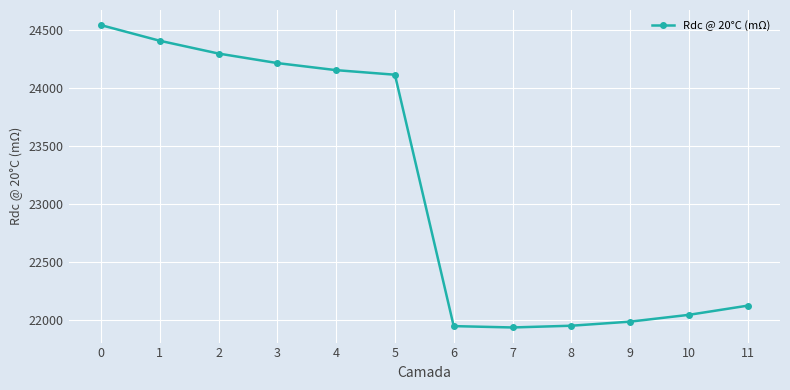

True or false: the data has more than 2 interior local peaks.

False